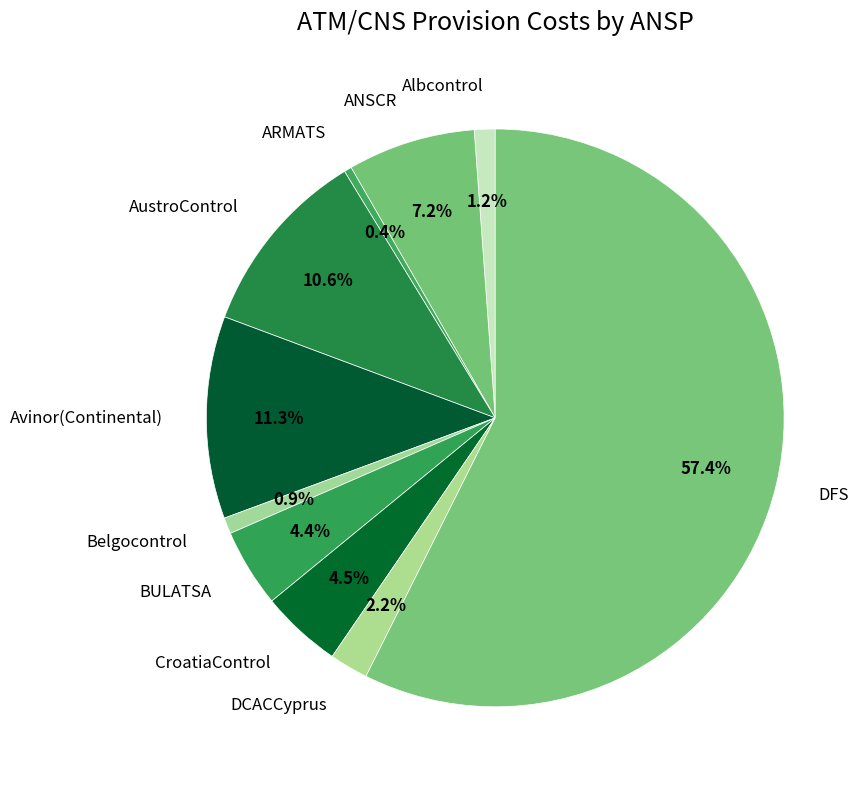

To the nearest percent, what portion does Belgocontrol represent?

1%